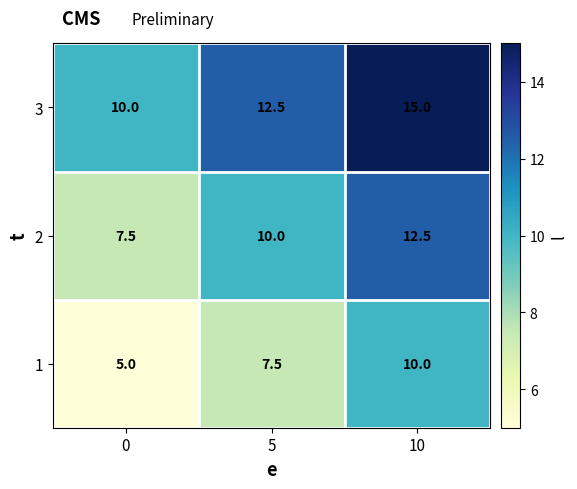

How many data points does each series have?

3